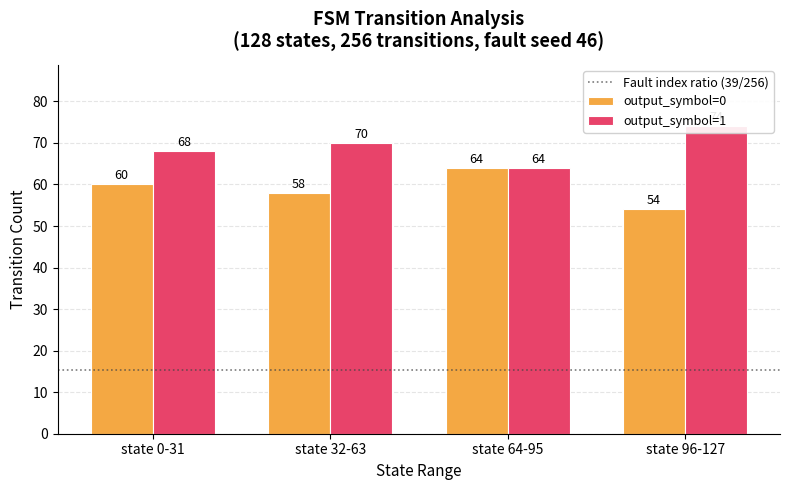

What is the minimum value for output_symbol=0?

54